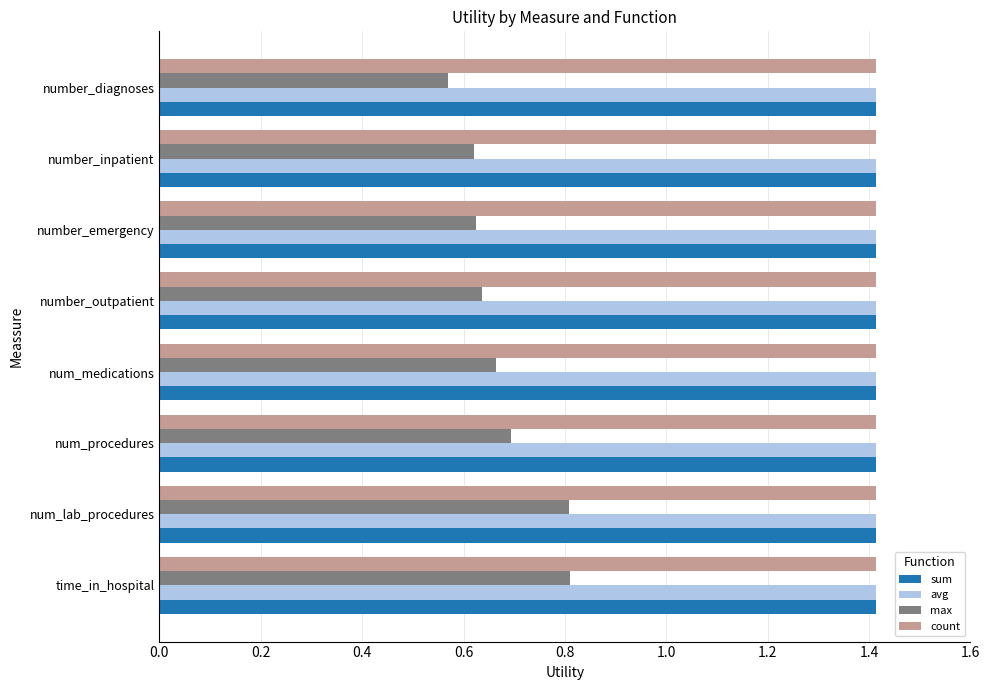

At which label is max closest to 0?

number_diagnoses